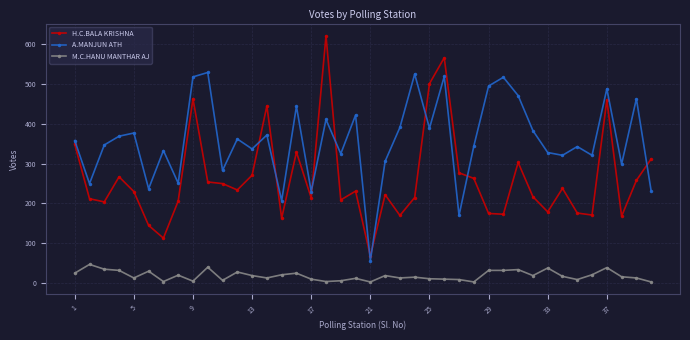

True or false: A.MANJUN ATH and M.C.HANU MANTHAR AJ intersect in this chart.

False